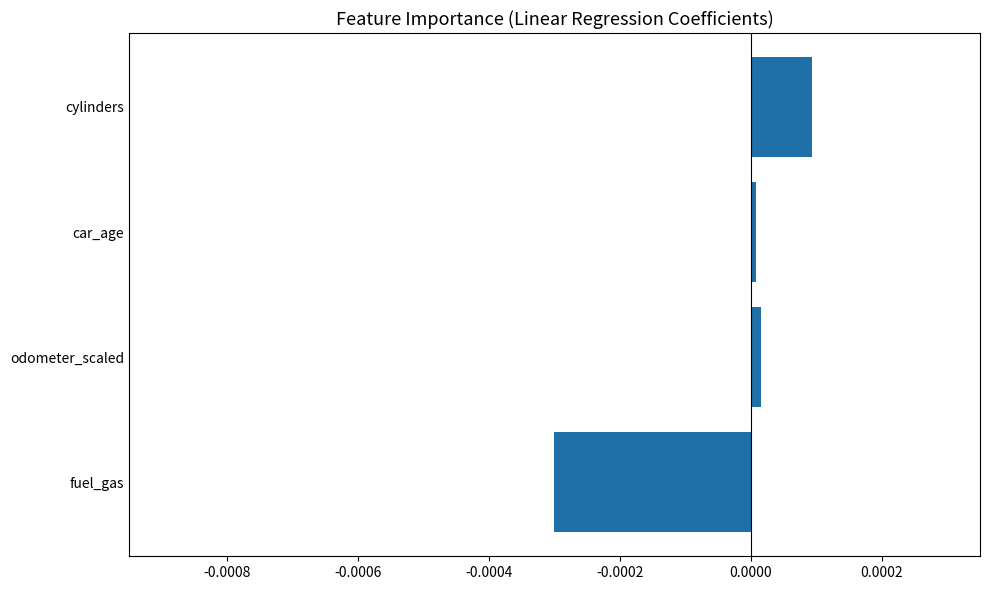

At which category does the chart reach its peak across all series?

cylinders